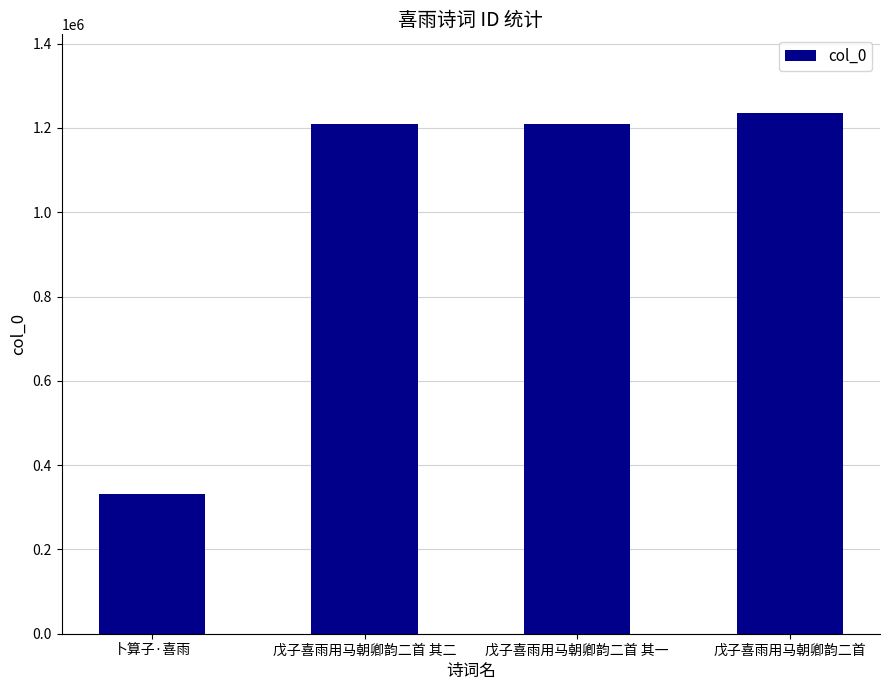

Read the value at 卜算子·喜雨, to the nearest 100.

332700